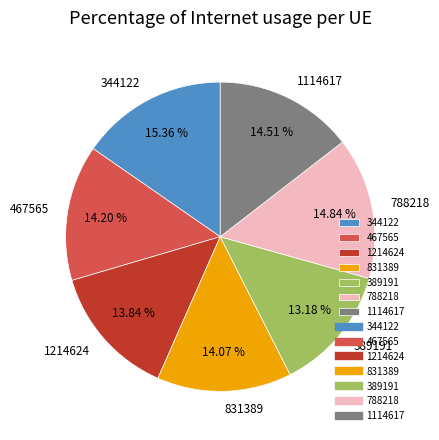

Which slice is the smallest?

389191